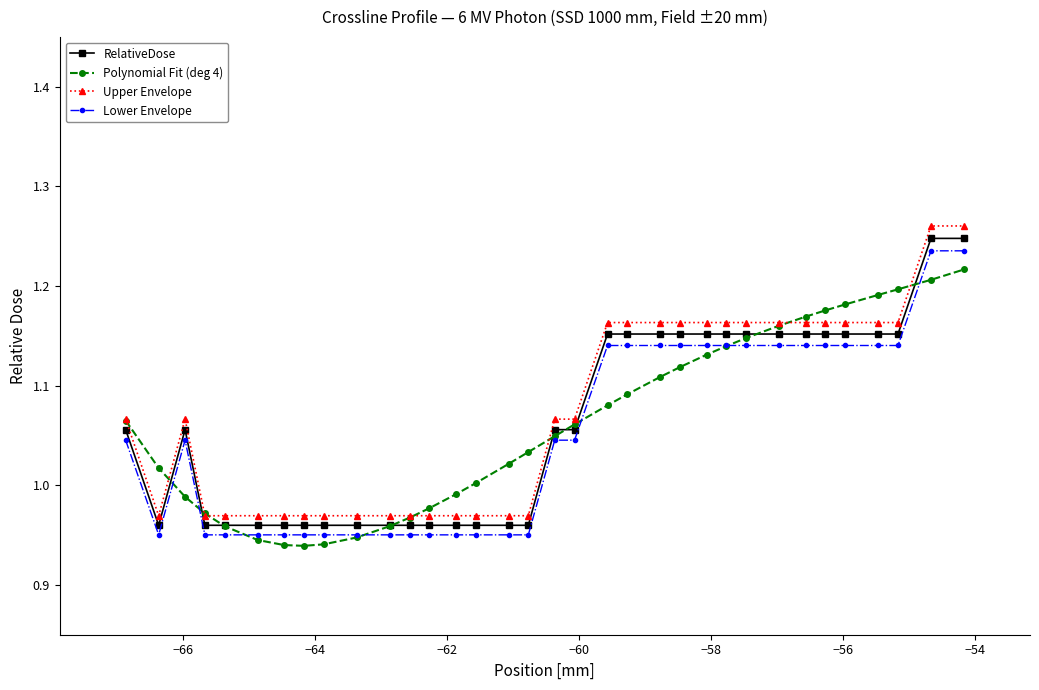

Which series has the widest spread of values?

Upper Envelope